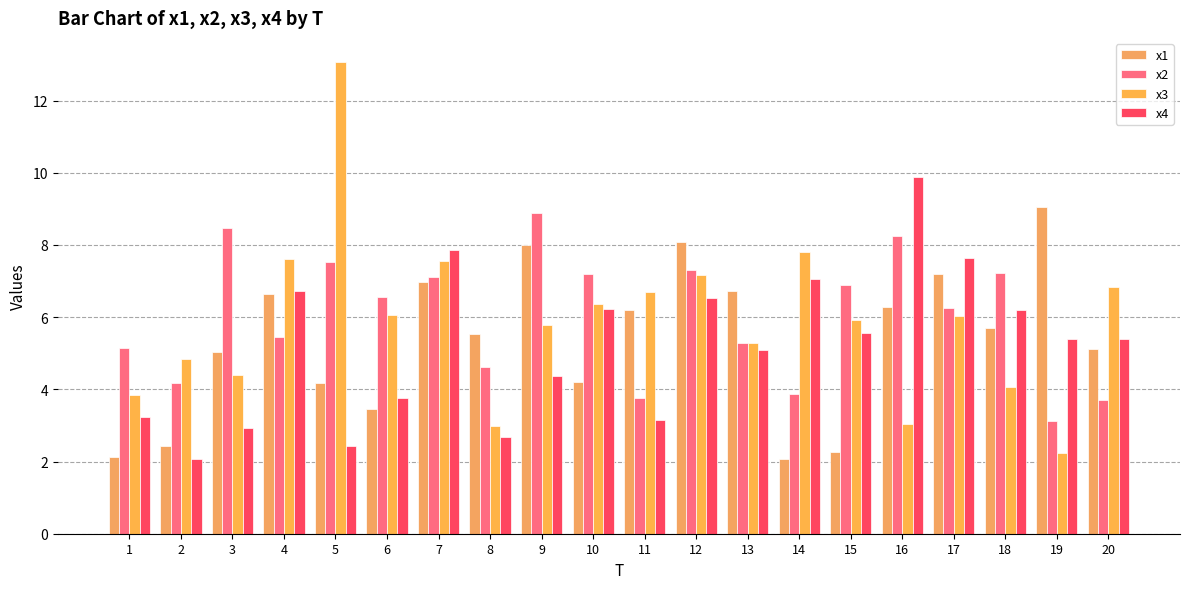

The value of x4 at 18 is 9.0. True or false?

False